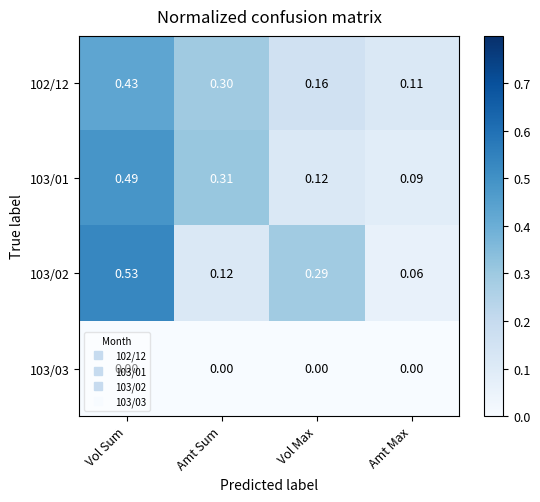

Which series has the largest range (max minus min)?

103/02